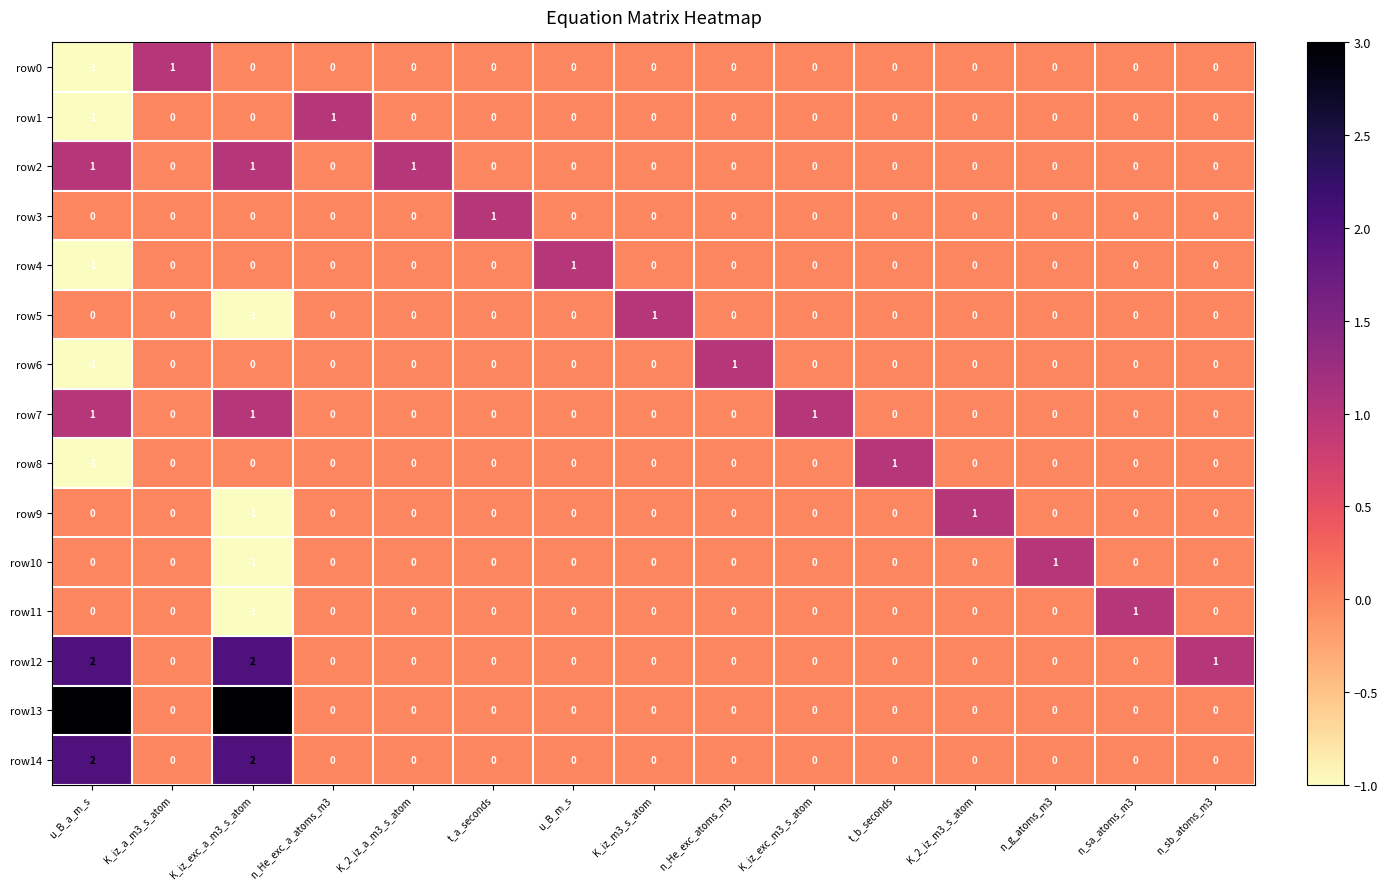

The row2 series shows 0 at K_2_iz_a_m3_s_atom. True or false?

False